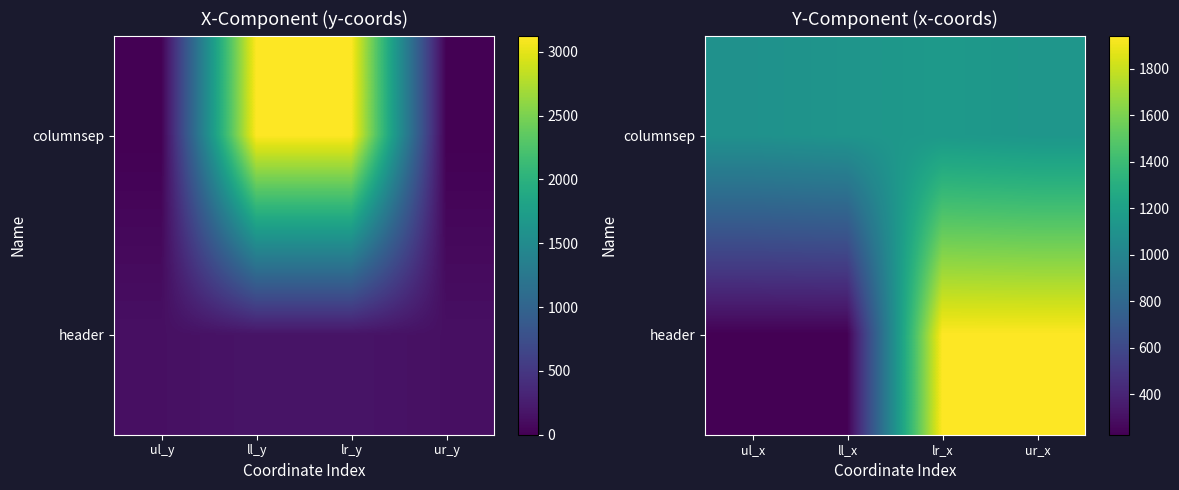

Which label corresponds to the smallest value in the chart?

ul_x